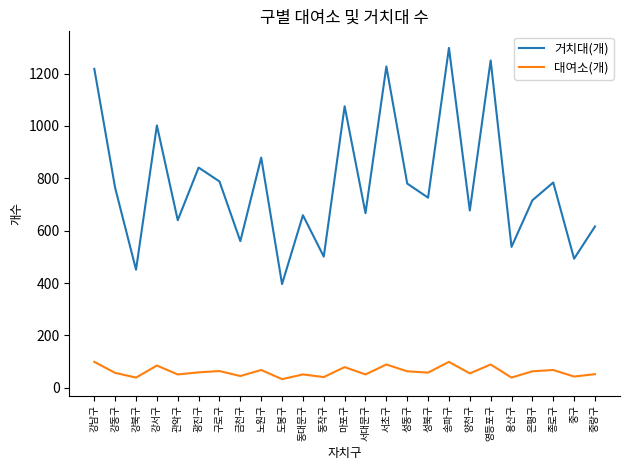

What is the maximum value for 거치대(개)?

1298